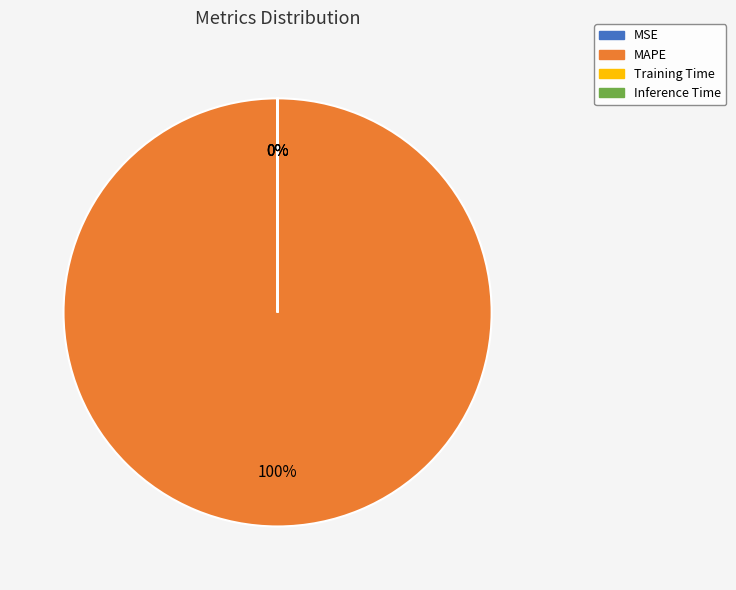

Which slice is the largest?

MAPE